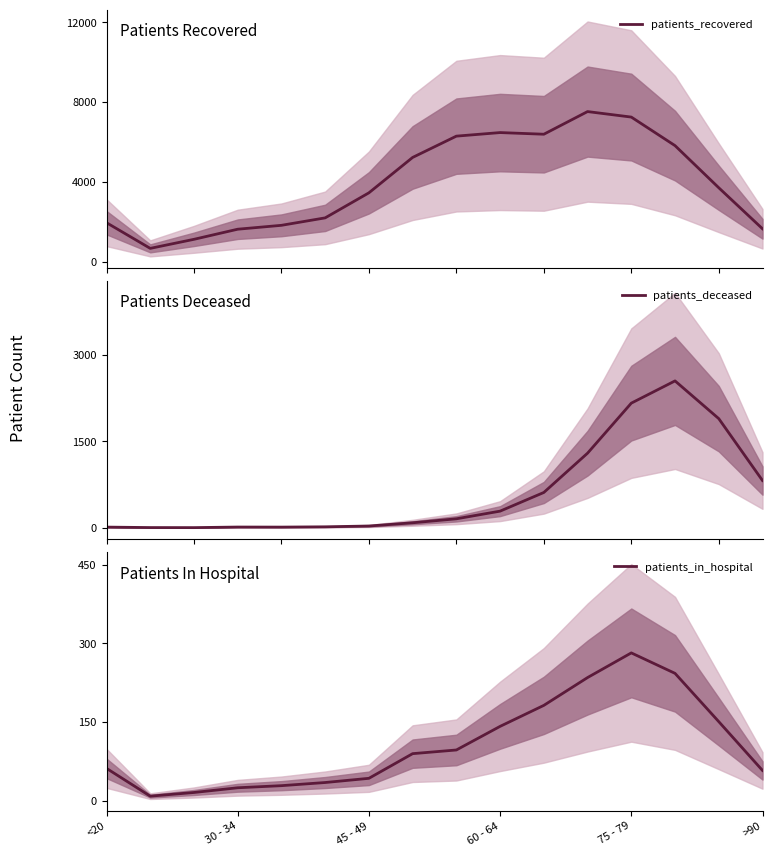

Between 10 and 8, which is larger?

10